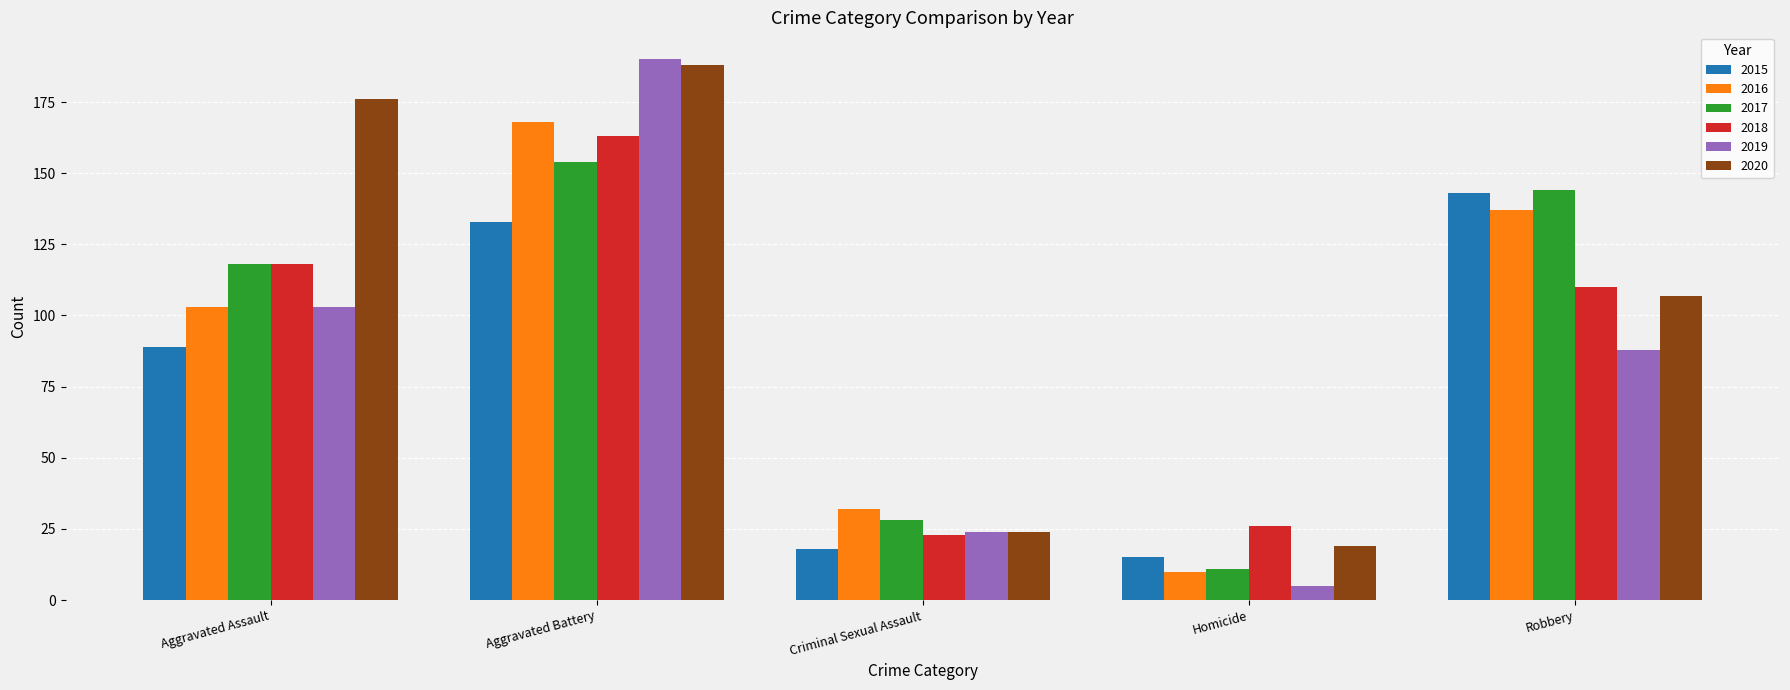

Which category has the highest value in the 2020 series?

Aggravated Battery